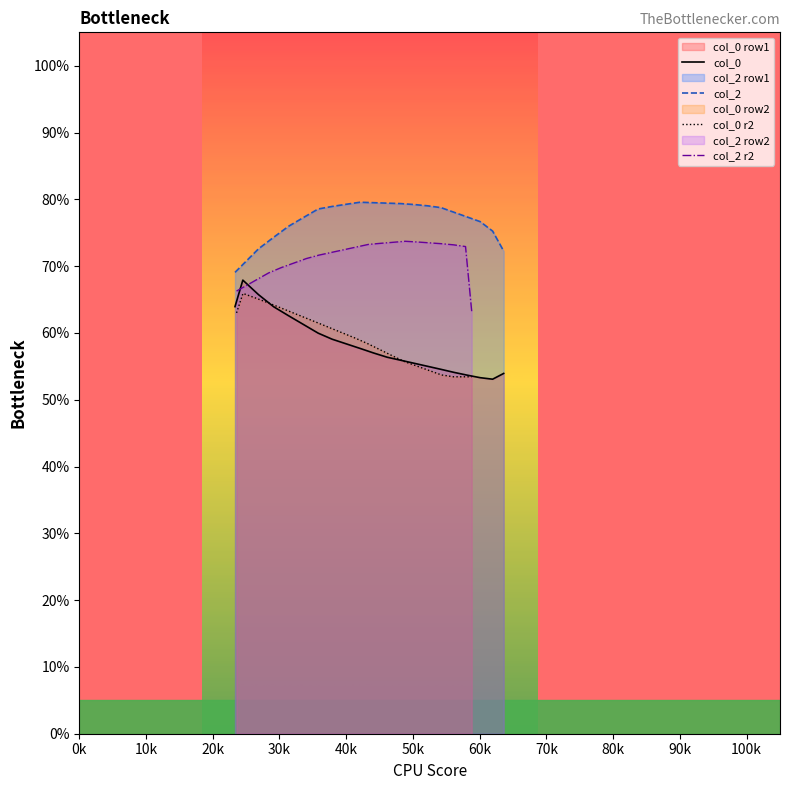

What is the lowest value of the col_0 r2 series?

53.4